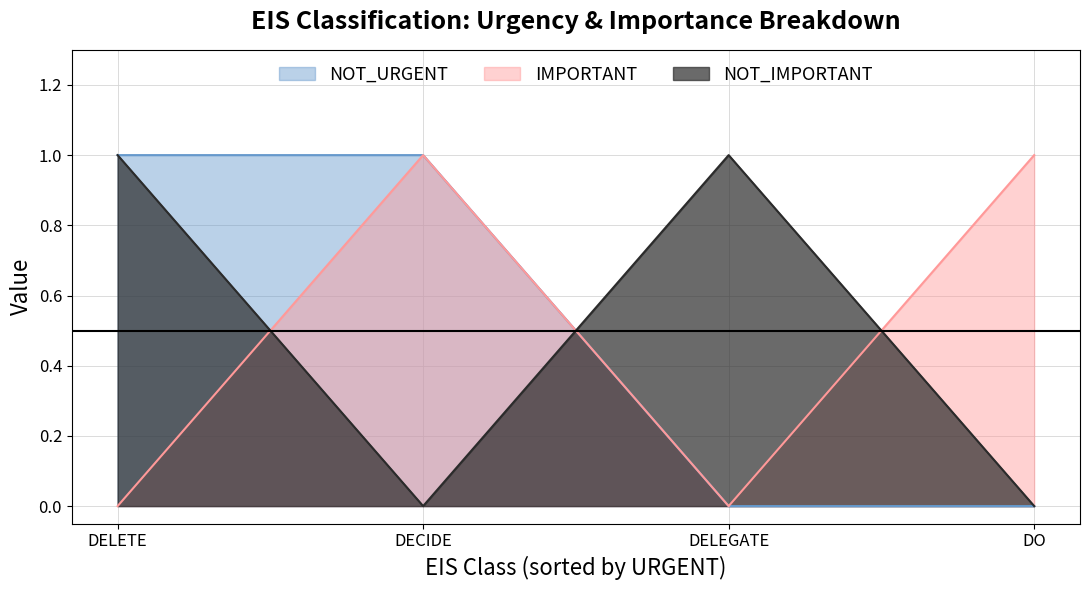

Reading left to right, transcribe all the data shown in this chart.

NOT_URGENT: DELETE=1	DECIDE=1	DELEGATE=0	DO=0
IMPORTANT: DELETE=0	DECIDE=1	DELEGATE=0	DO=1
NOT_IMPORTANT: DELETE=1	DECIDE=0	DELEGATE=1	DO=0